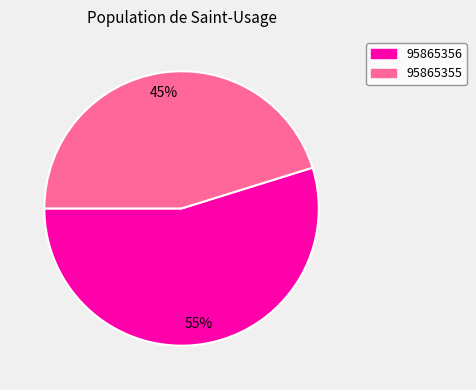

Does 95865356 account for over 50% of the chart?

Yes